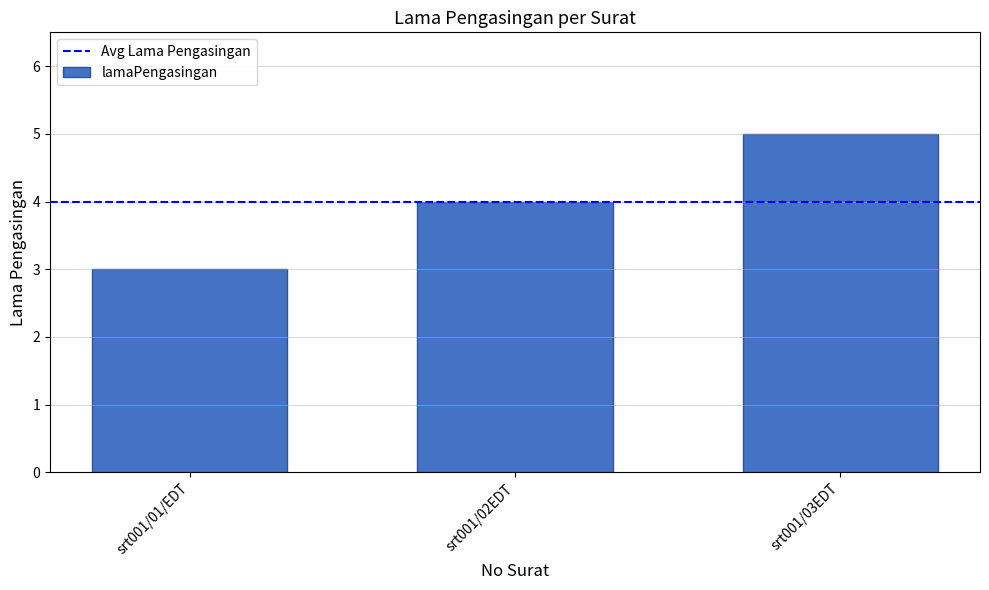

Between srt001/03EDT and srt001/02EDT, which is larger?

srt001/03EDT